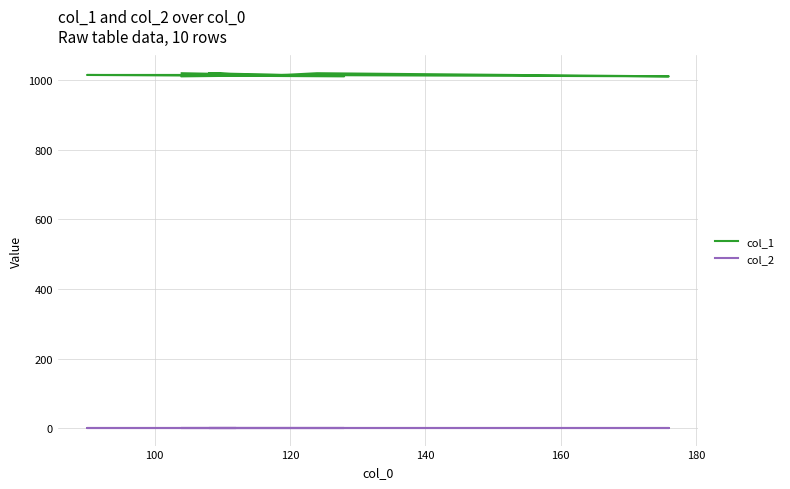

Does the chart display data point markers on the line(s)?

No